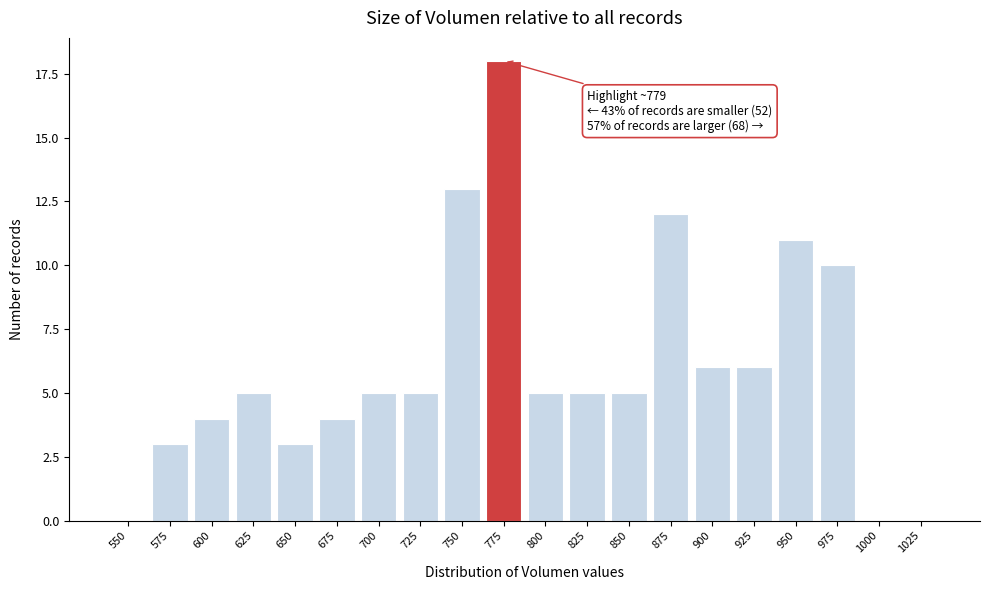

Reading left to right, extract all data points from this chart.

550=0	575=3	600=4	625=5	650=3	675=4	700=5	725=5	750=13	775=18	800=5	825=5	850=5	875=12	900=6	925=6	950=11	975=10	1000=0	1025=0